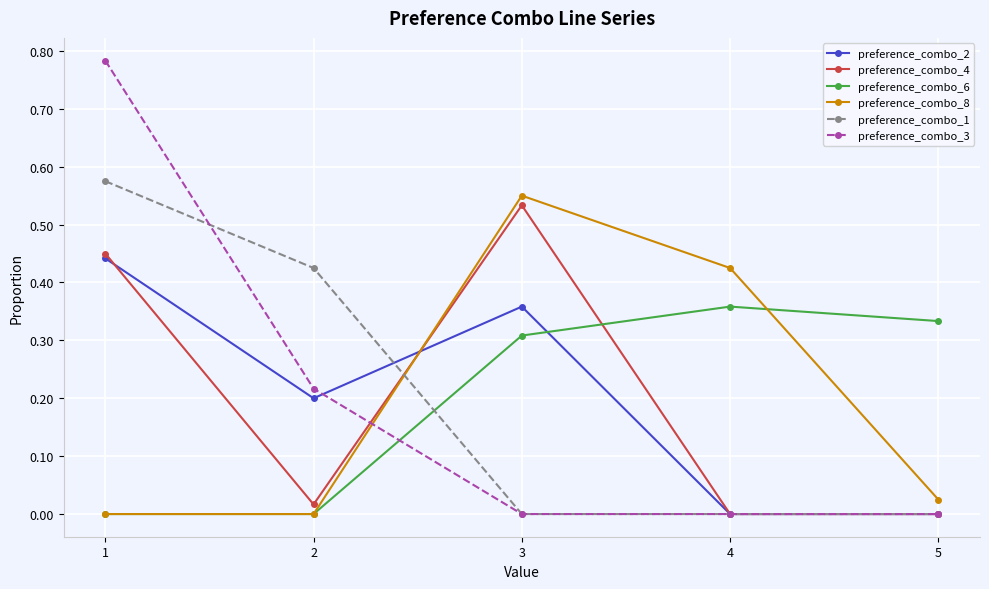

The value of preference_combo_4 at 2 is 0.0. True or false?

True